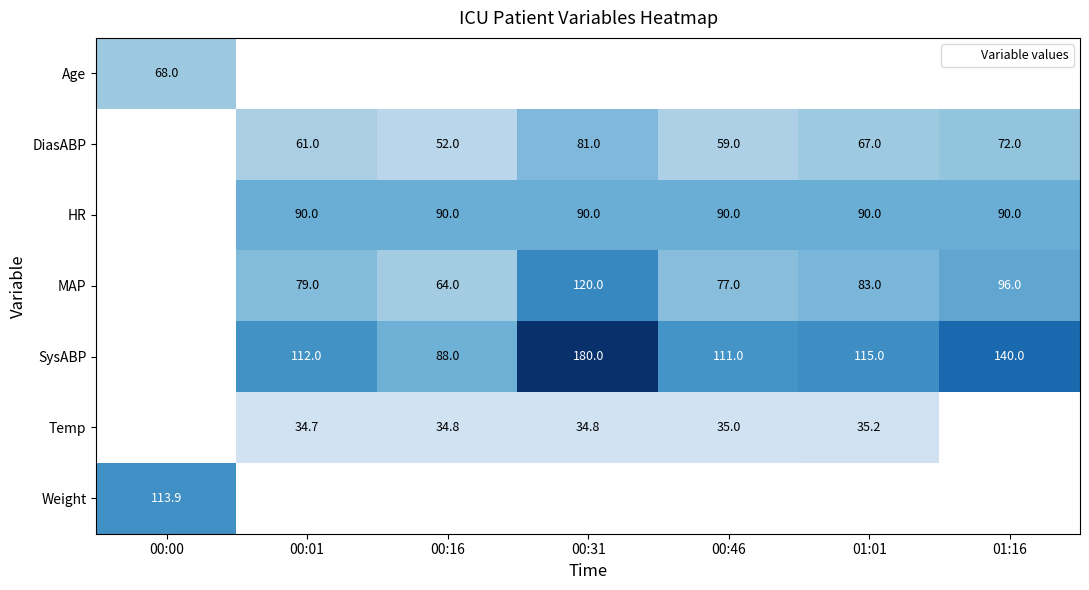

What is the difference between the MAP values at 00:31 and 00:01?

41.0